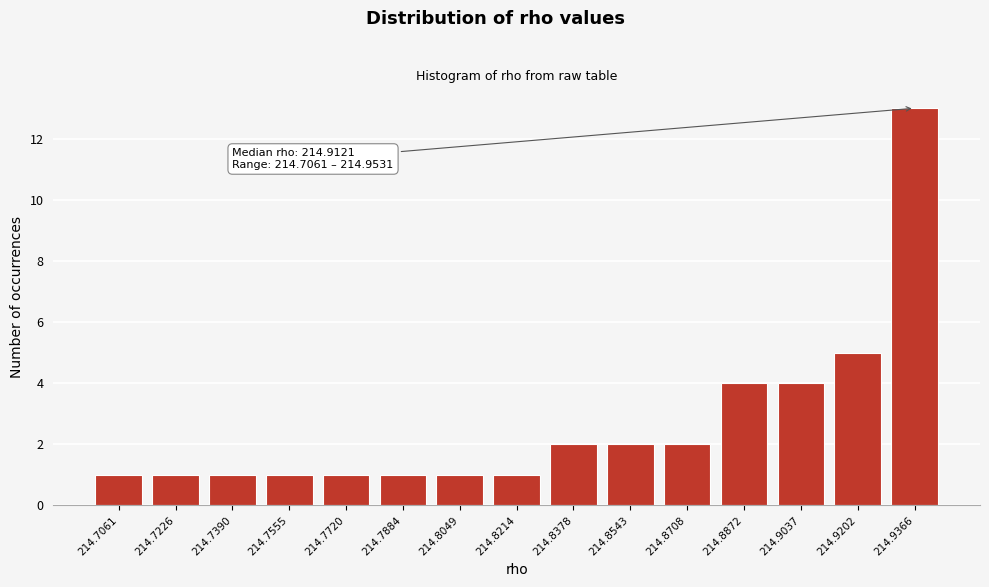

Reading right to left, list all the values displayed in this chart.

214.9366=13	214.9202=5	214.9037=4	214.8872=4	214.8708=2	214.8543=2	214.8378=2	214.8214=1	214.8049=1	214.7884=1	214.7720=1	214.7555=1	214.7390=1	214.7226=1	214.7061=1